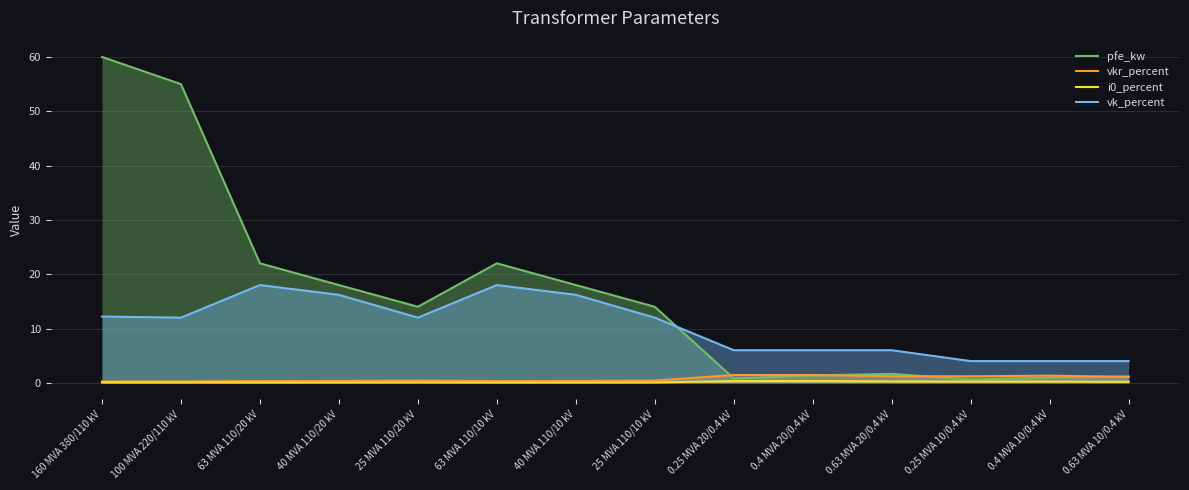

Between 25 MVA 110/20 kV and 0.25 MVA 10/0.4 kV, which is larger?

25 MVA 110/20 kV